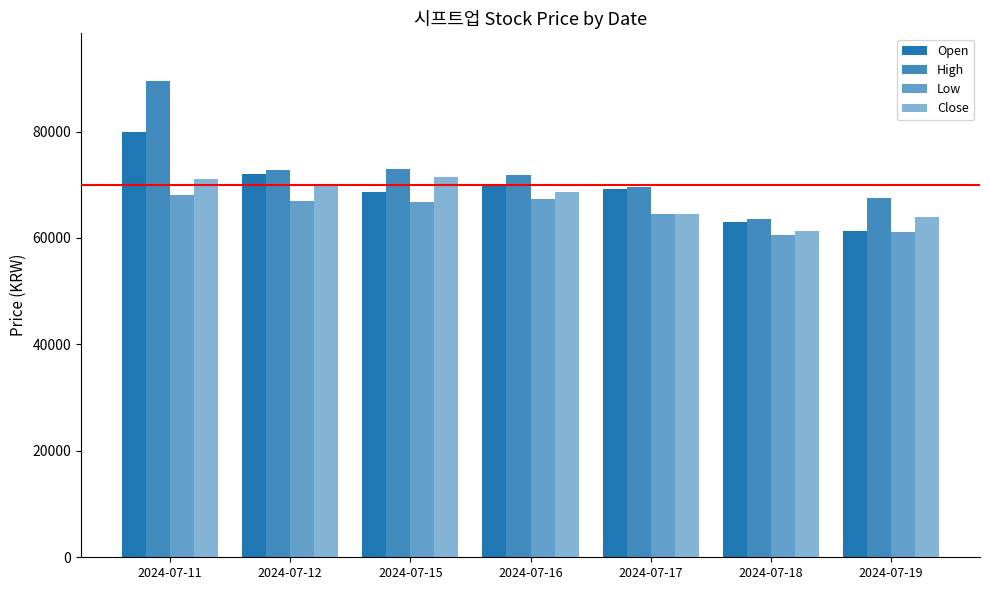

List the series in order of their overall mean, lowest first.

Low, Close, Open, High